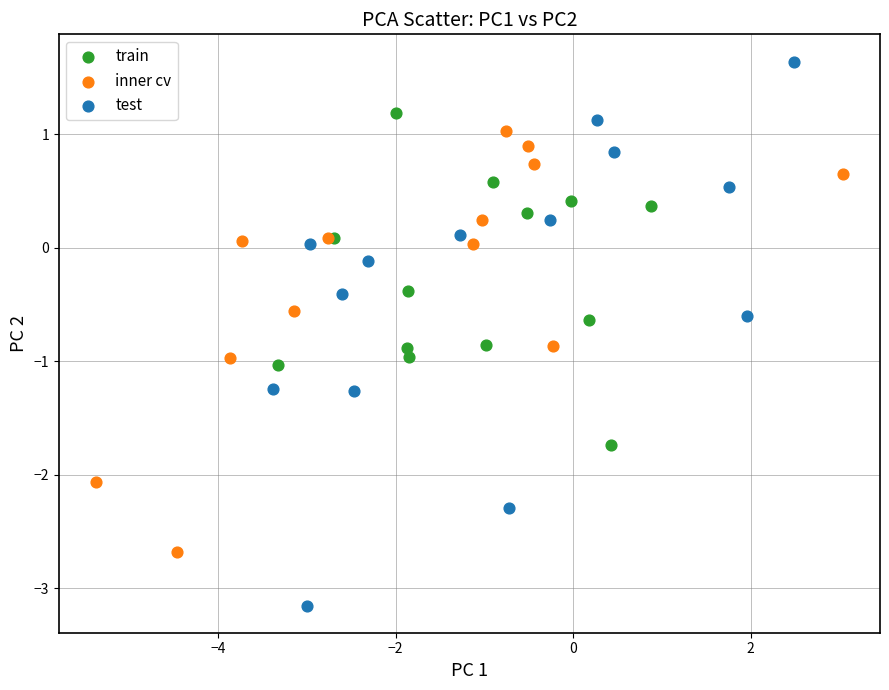

Which series contains the highest Y value?

test